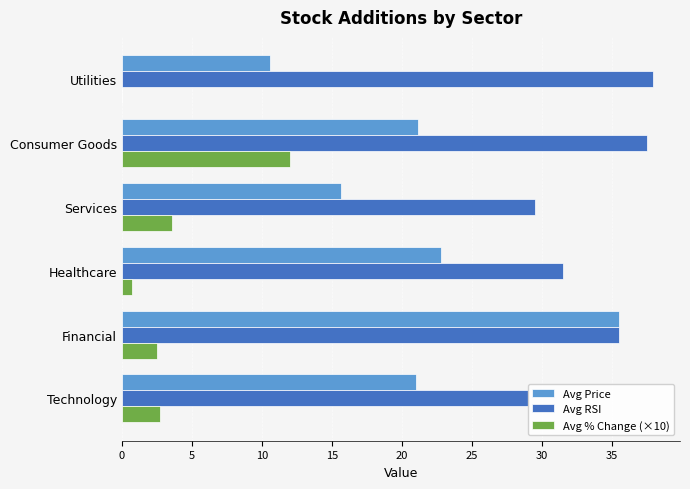

How many groups of bars are there?

6